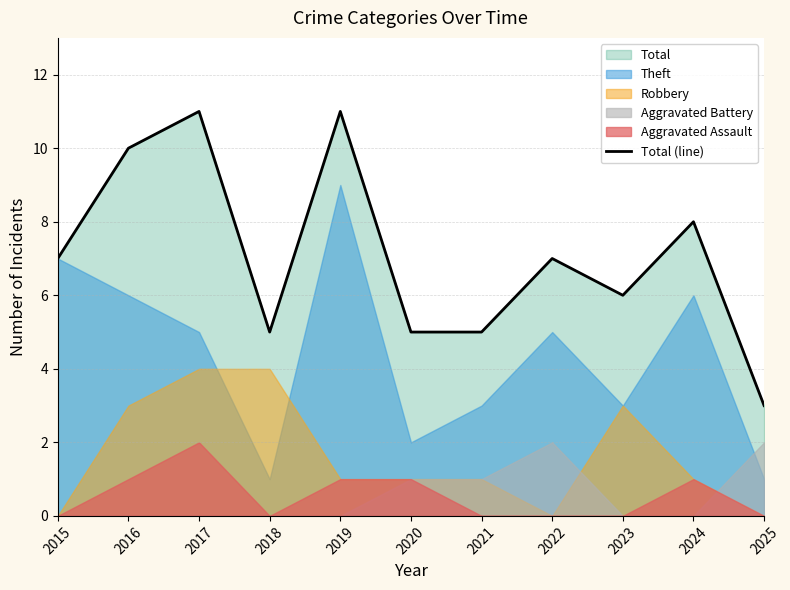

What is the sum of the values at 2017 and 2019?

22